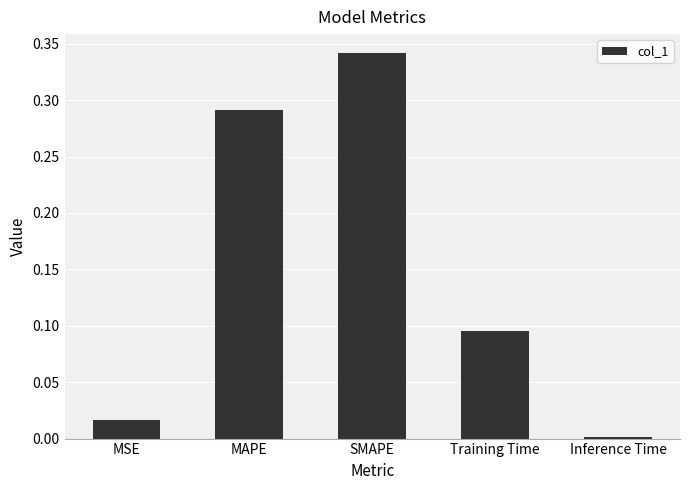

The chart shows a value of 0.0 at MSE. True or false?

True